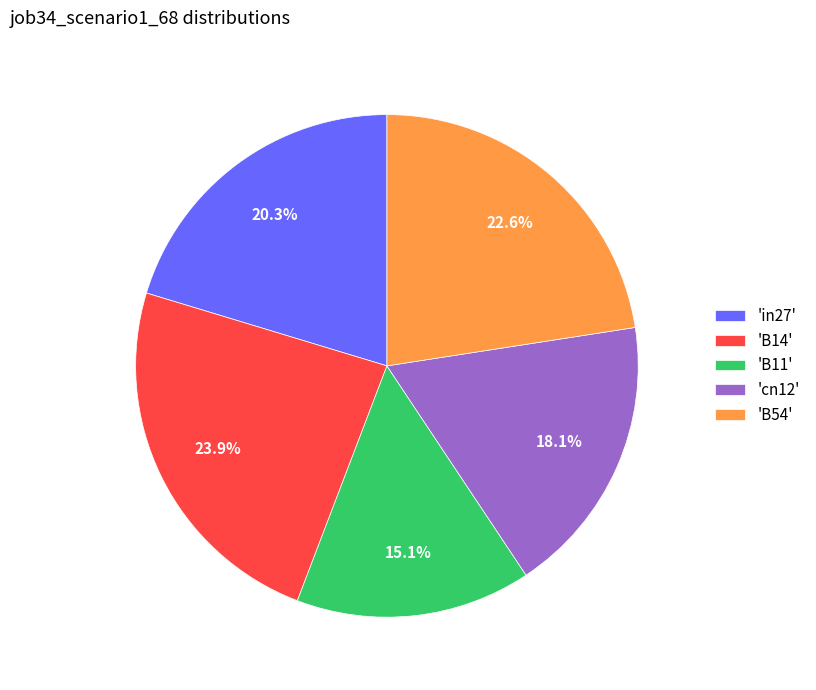

Between 'cn12' and 'B14', which is larger?

'B14'